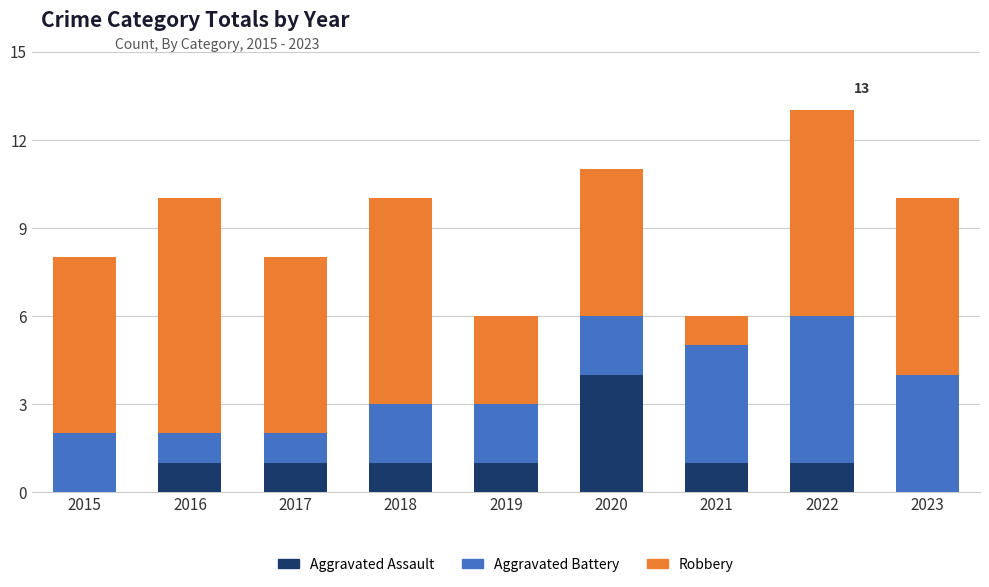

At which category is the sum across all series the highest?

2022